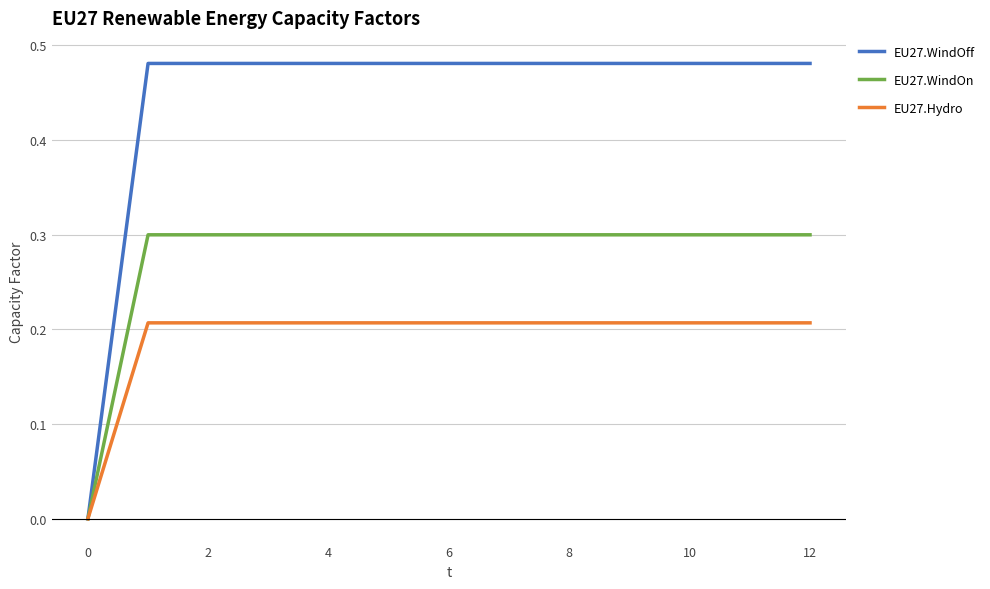

Which series has the largest total across all categories?

EU27.WindOff